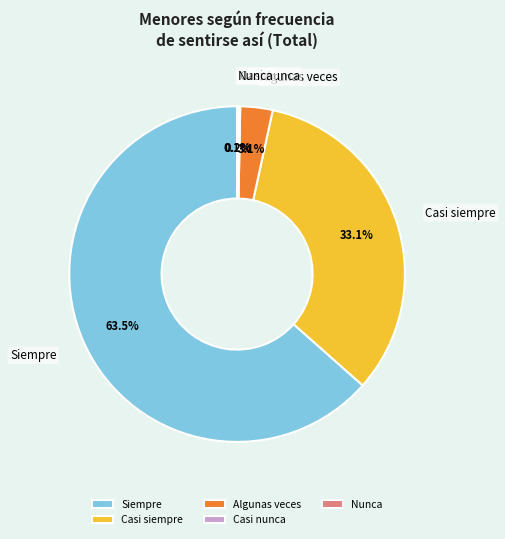

Which category has the biggest portion of the pie?

Siempre